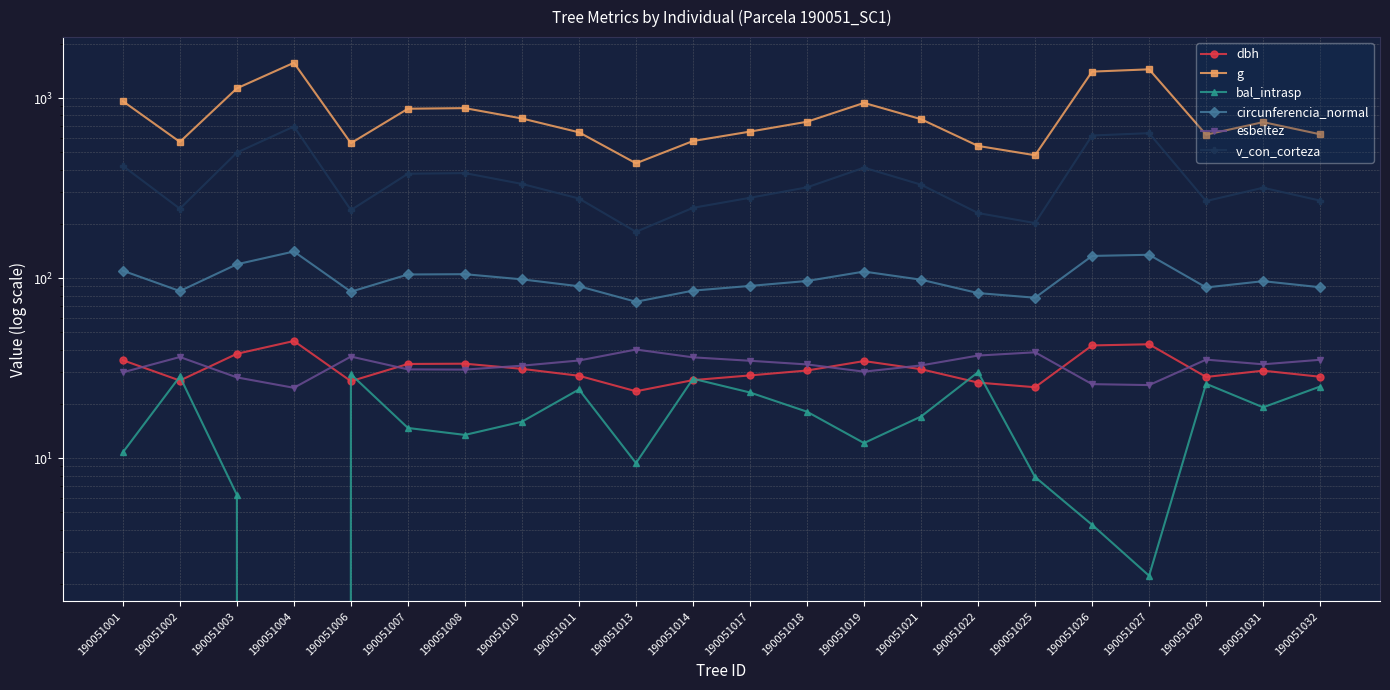

Where is circunferencia_normal nearest to the value 107?

190051019